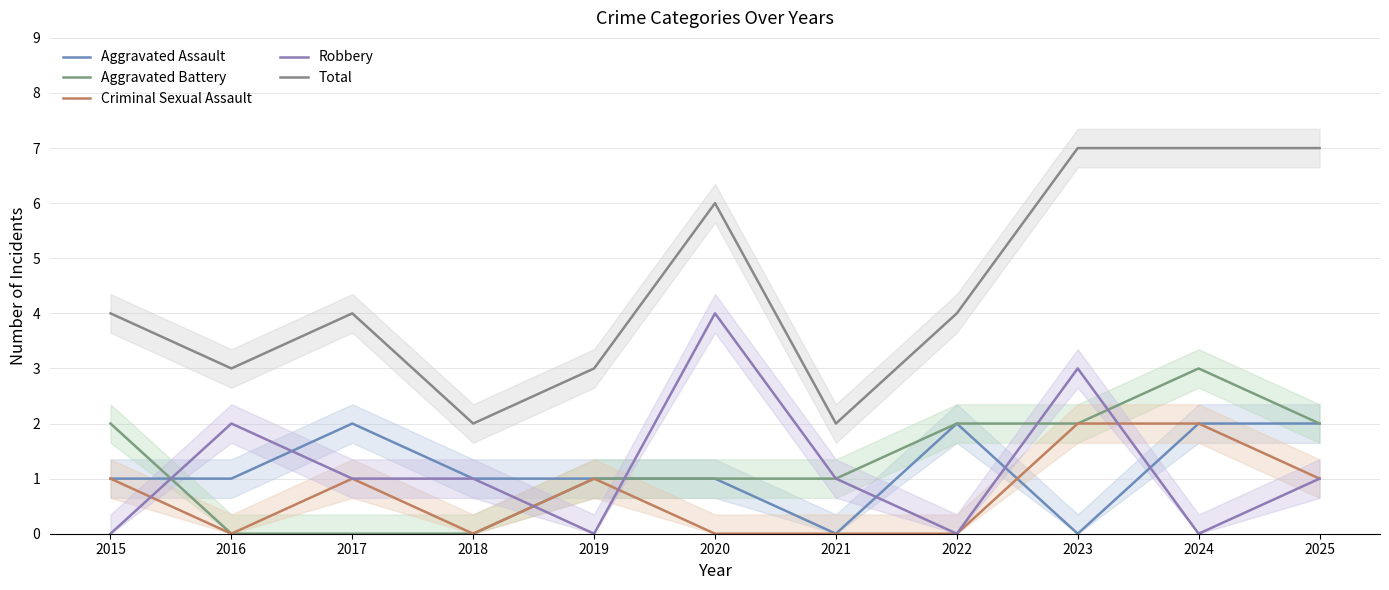

What is the difference between the Total values at 2020 and 2022?

2